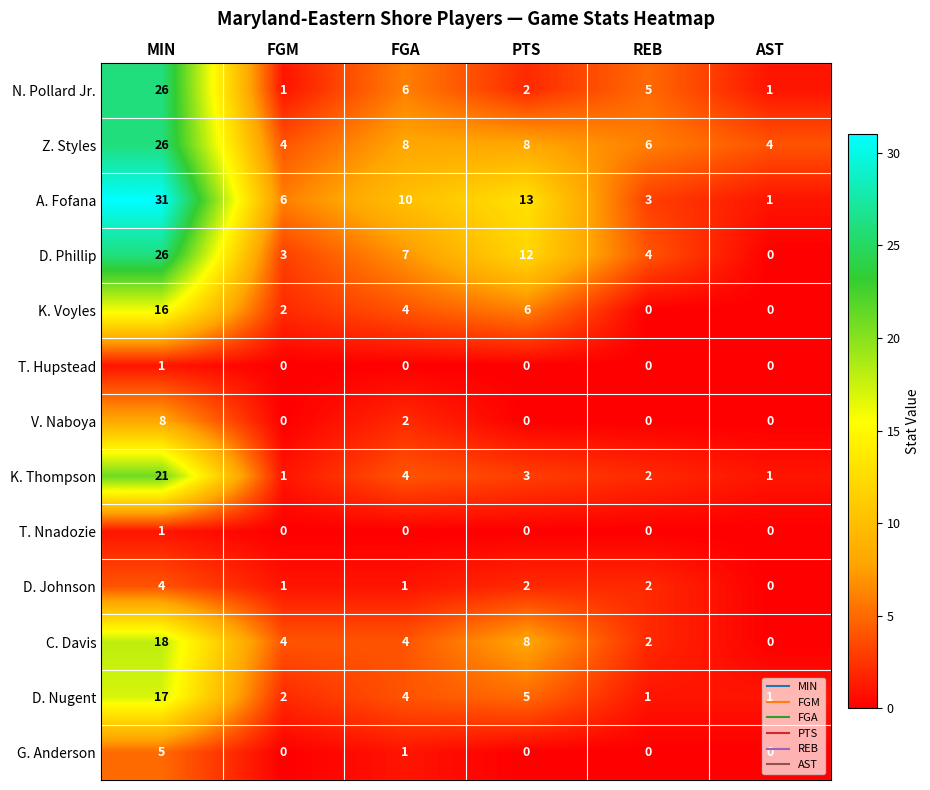

At which label does D. Johnson first exceed 2?

MIN